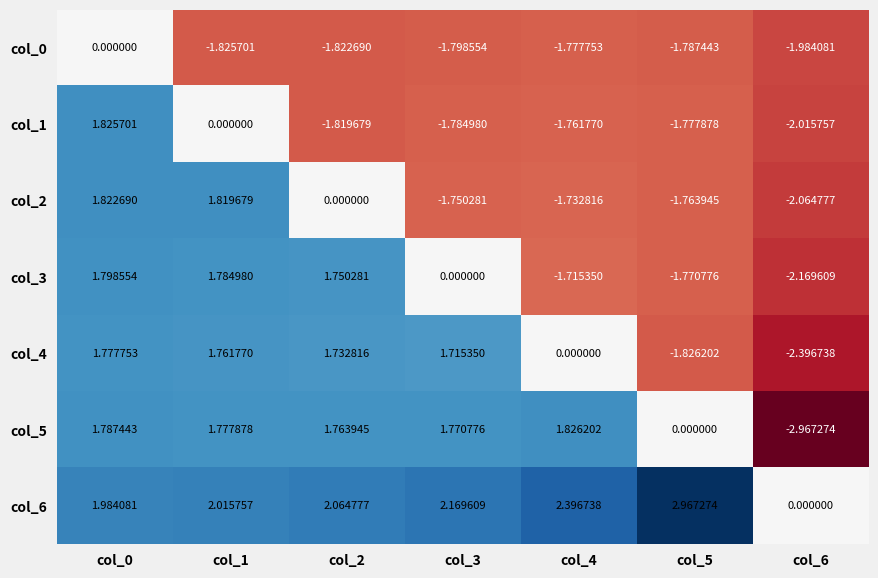

Between col_2 and col_6, which series saw the biggest shift?

col_5